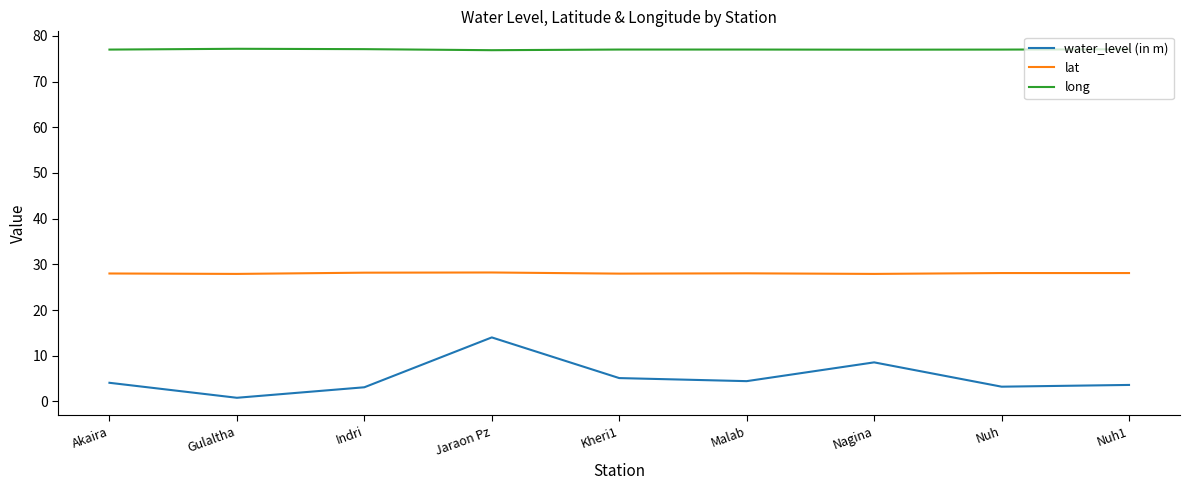

Does the chart have visible grid lines?

No